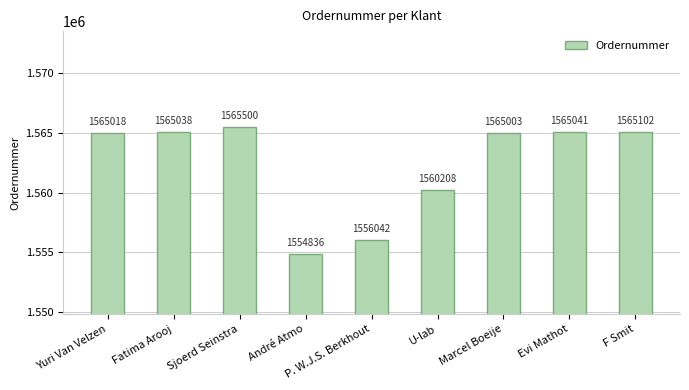

What is the label of the 7th bar from the right?

Sjoerd Seinstra